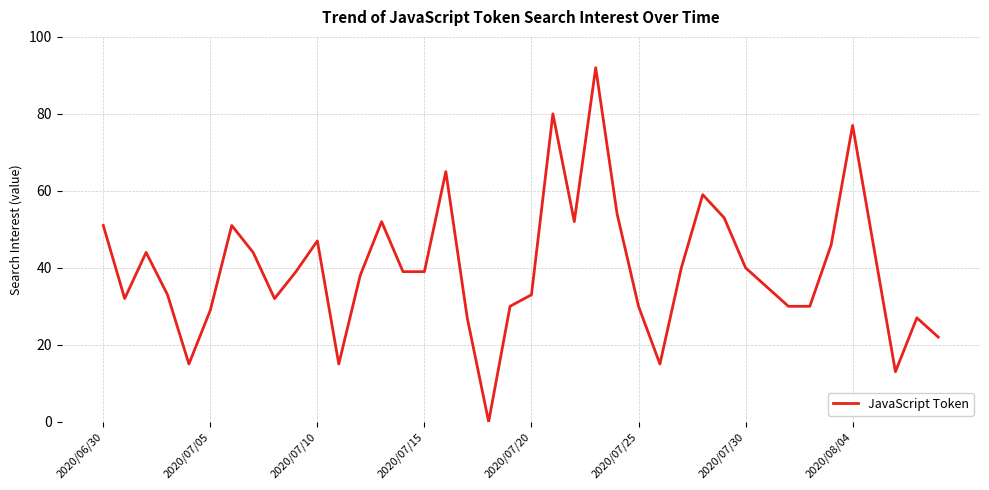

What is the greatest value displayed?

92